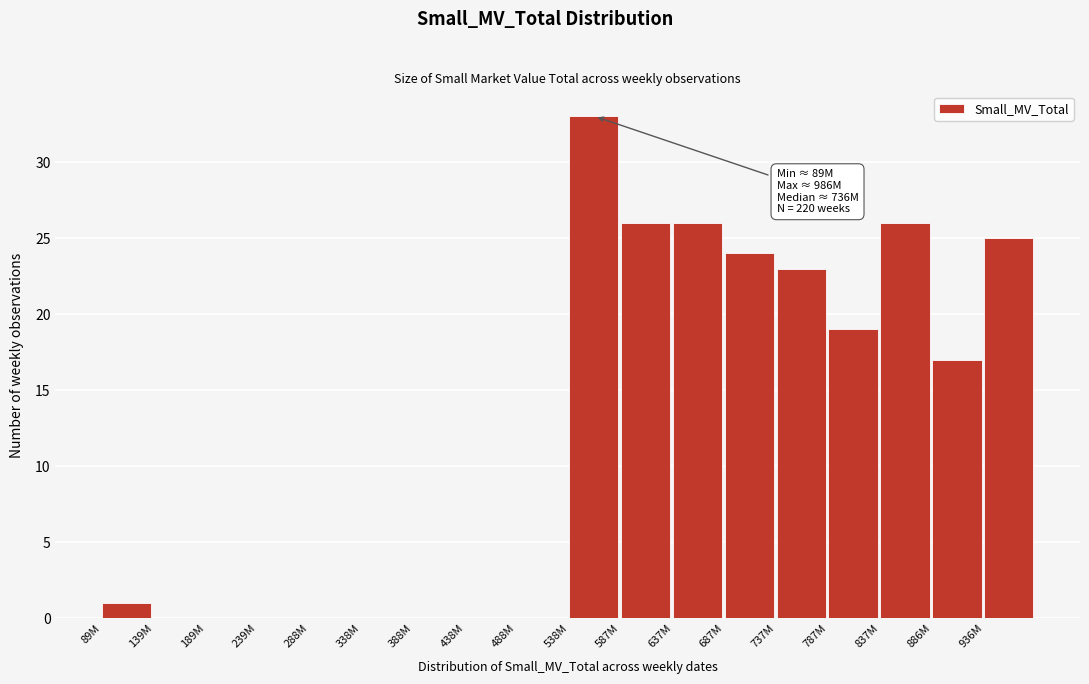

Reading left to right, transcribe all the data shown in this chart.

89M=1	139M=0	189M=0	239M=0	288M=0	338M=0	388M=0	438M=0	488M=0	538M=33	587M=26	637M=26	687M=24	737M=23	787M=19	837M=26	886M=17	936M=25